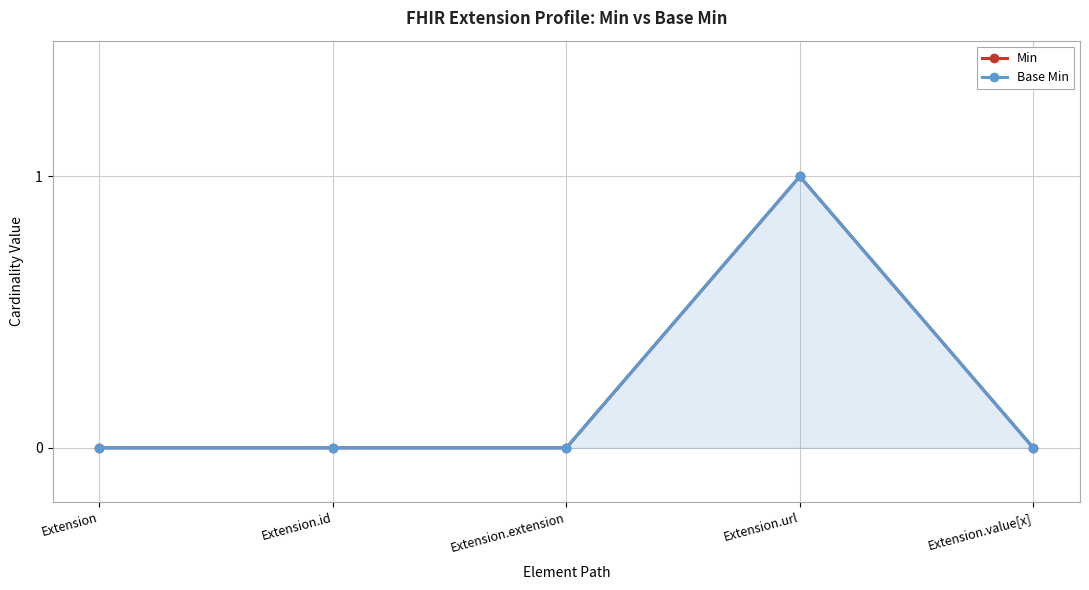

Between Extension.id and Extension.value[x], which series saw the biggest shift?

Min